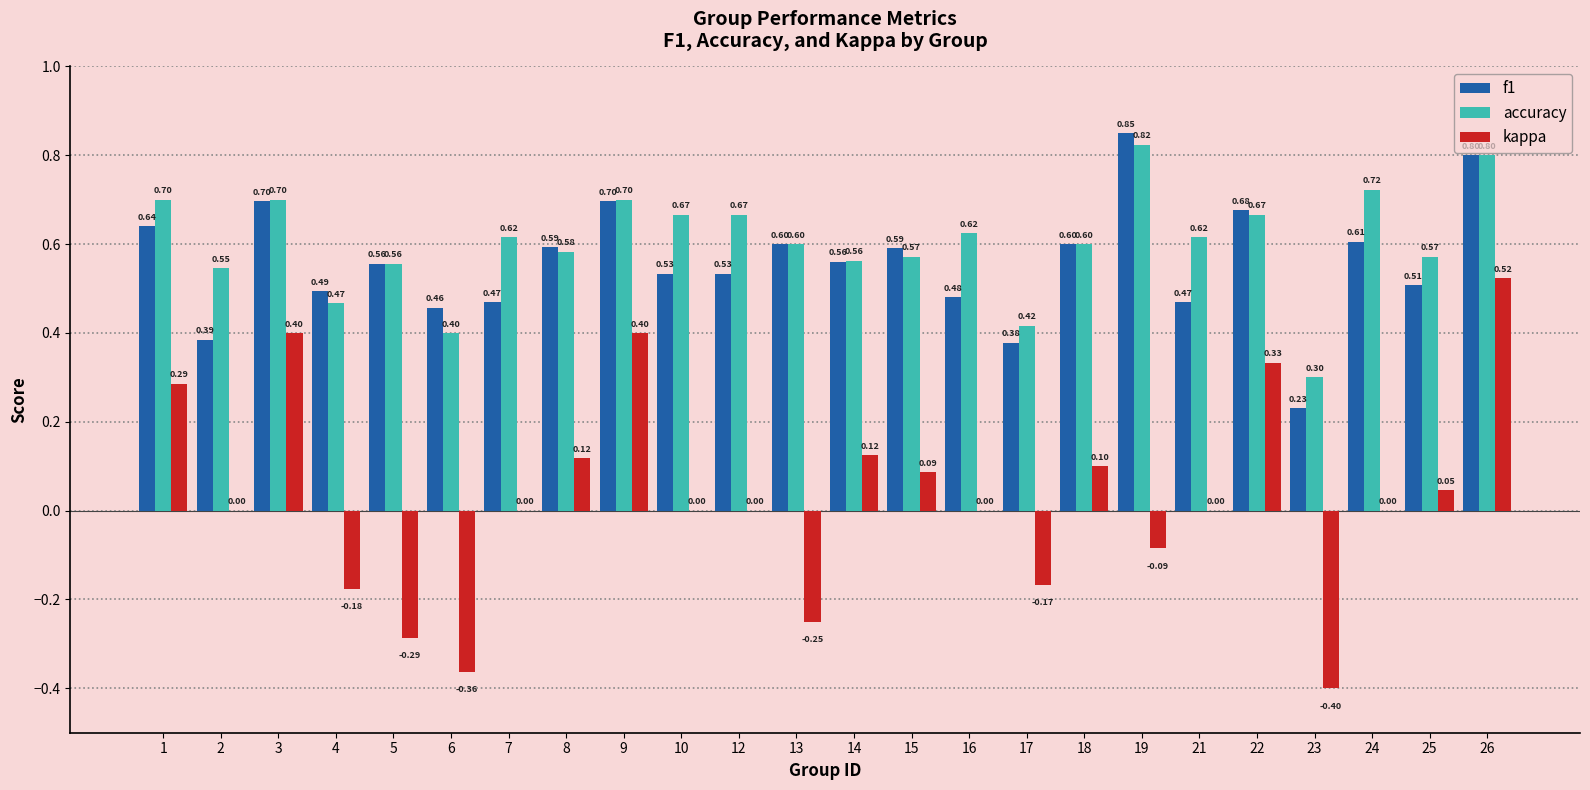

Which series has the widest spread of values?

kappa